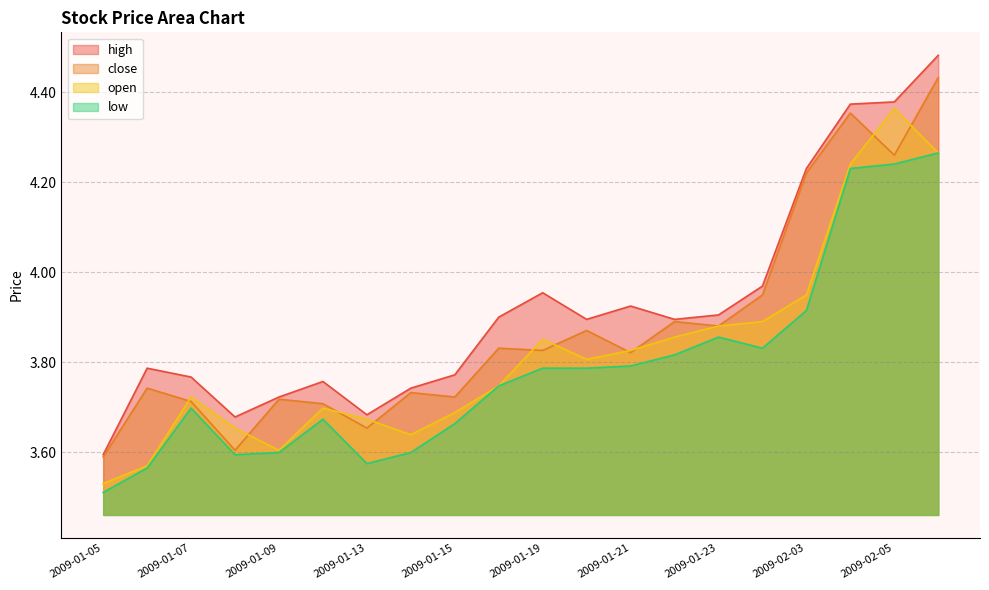

What is the lowest value of the close series?

3.6